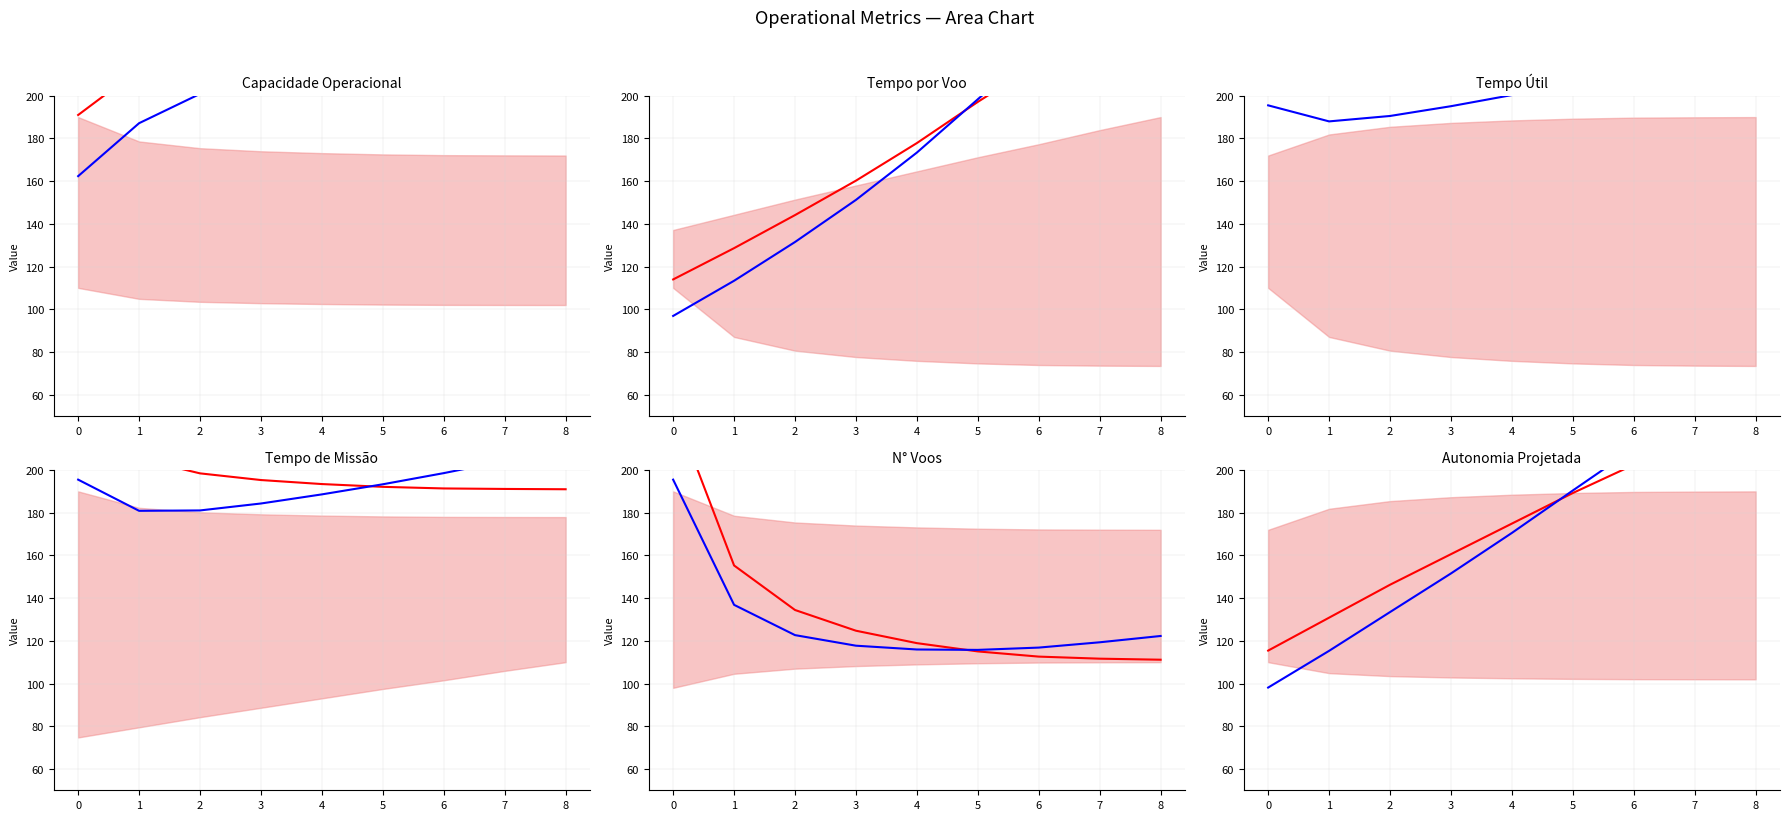

What is the sum of all Tempo util [h] values?

1736.7